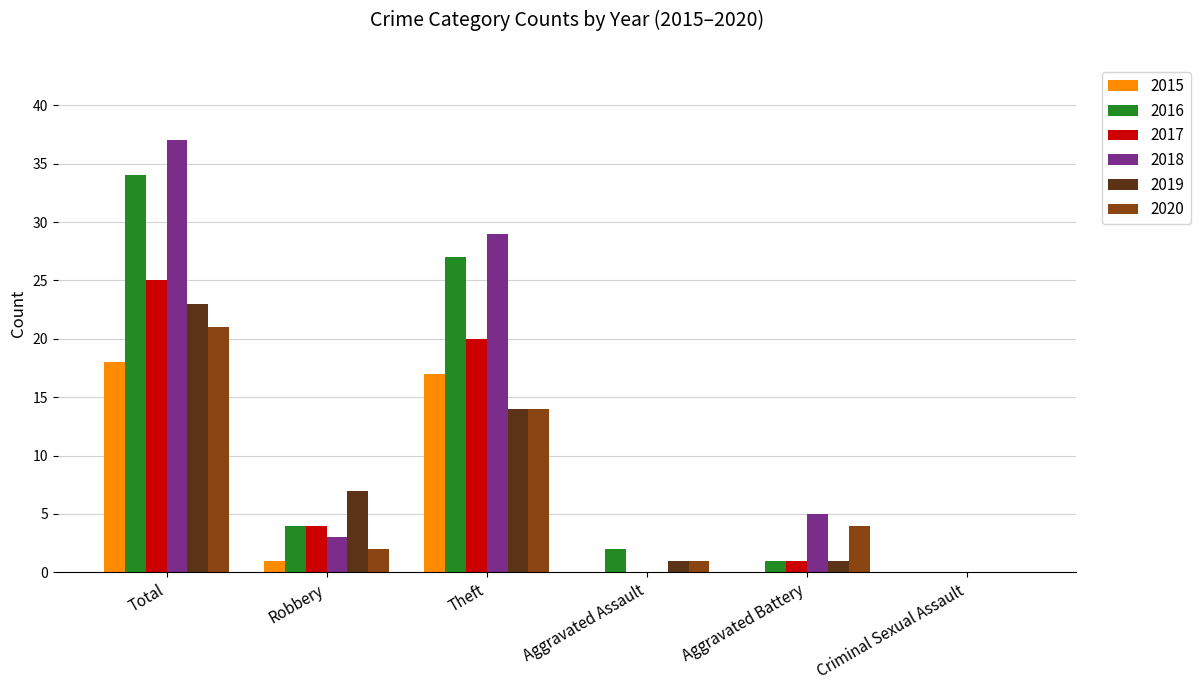

What is the sum of all 2017 values?

50